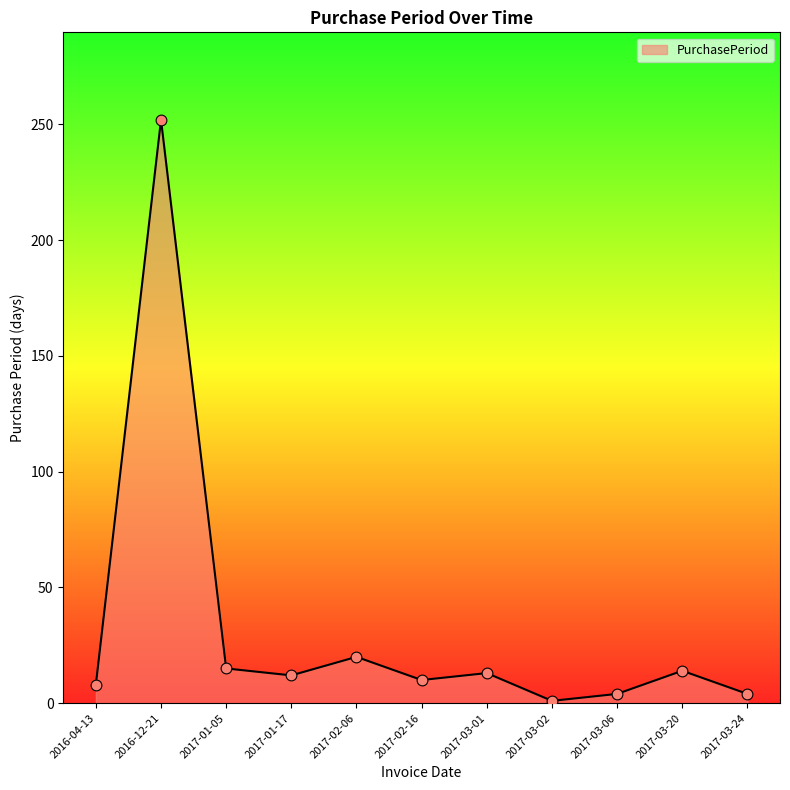

Approximately how many times larger is the value at 2017-01-17 compared to 2017-03-06?

3.0